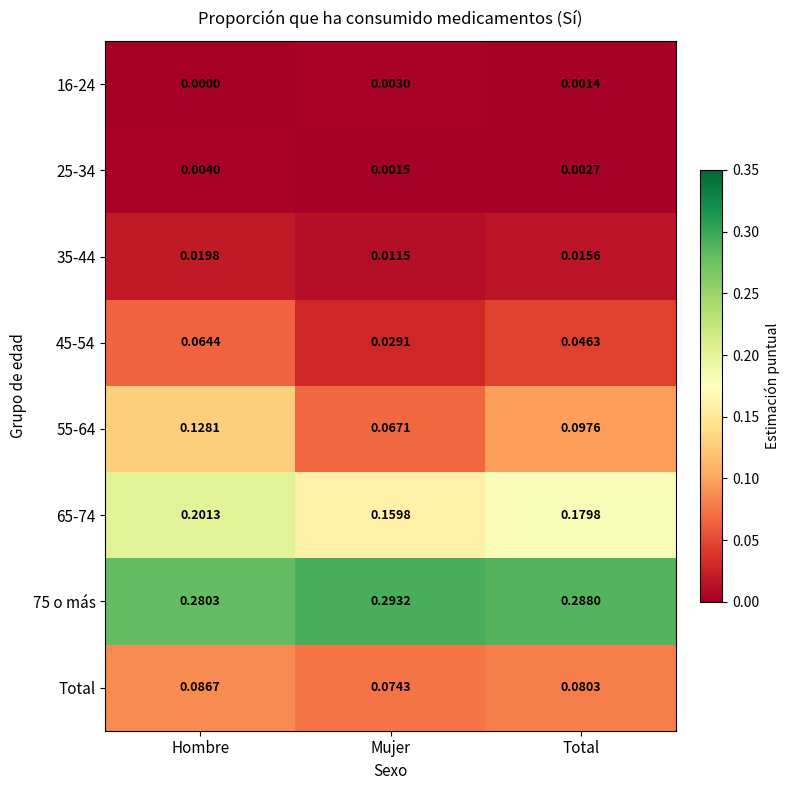

Is the value of 55-64 at Hombre greater than the value of 45-54 at Total?

Yes